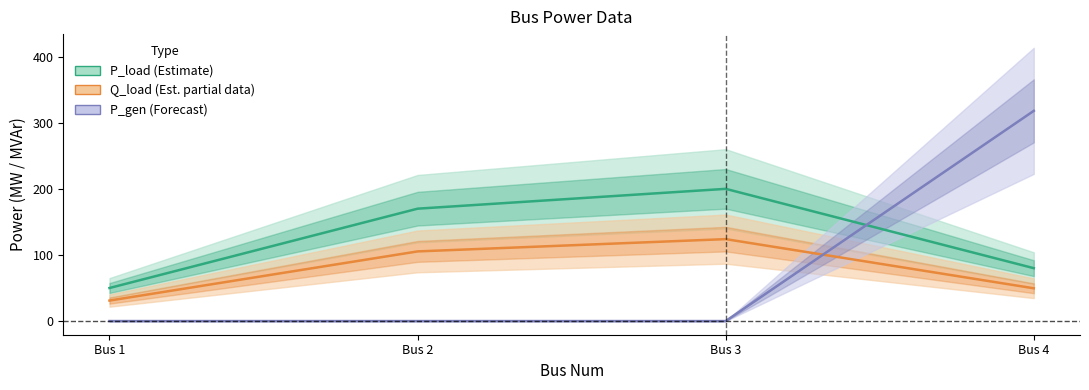

Between which two adjacent categories do Q_load (Est. partial data) and P_gen (Forecast) first intersect?

Bus 3 and Bus 4